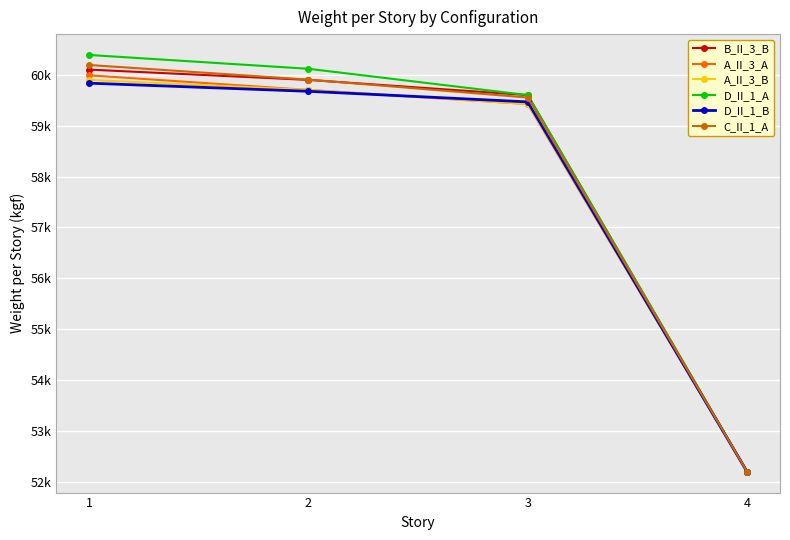

The B_II_3_B series shows 52207.0 at 4. True or false?

True